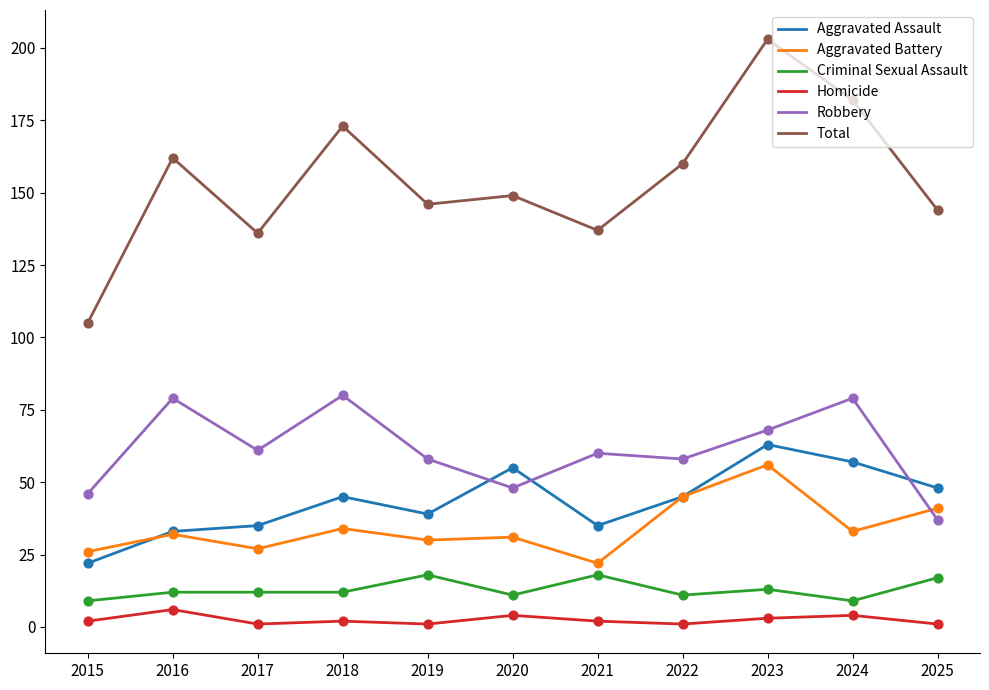

Which series changed the most between 2016 and 2021?

Total